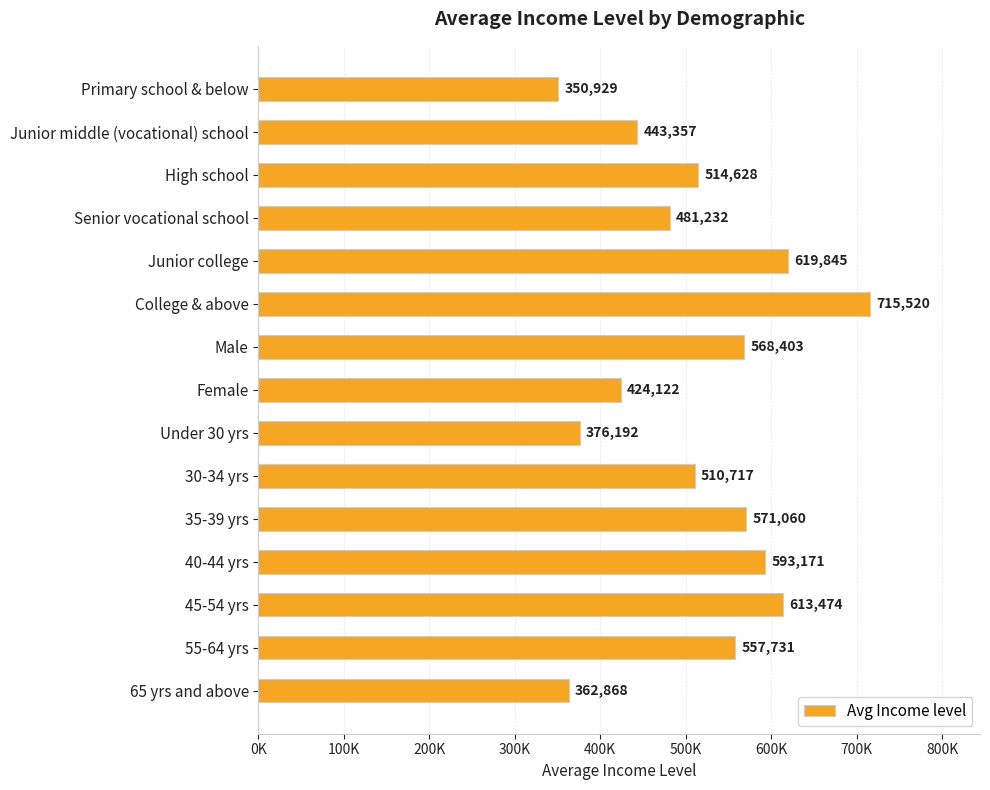

What is the average value?

513550.0